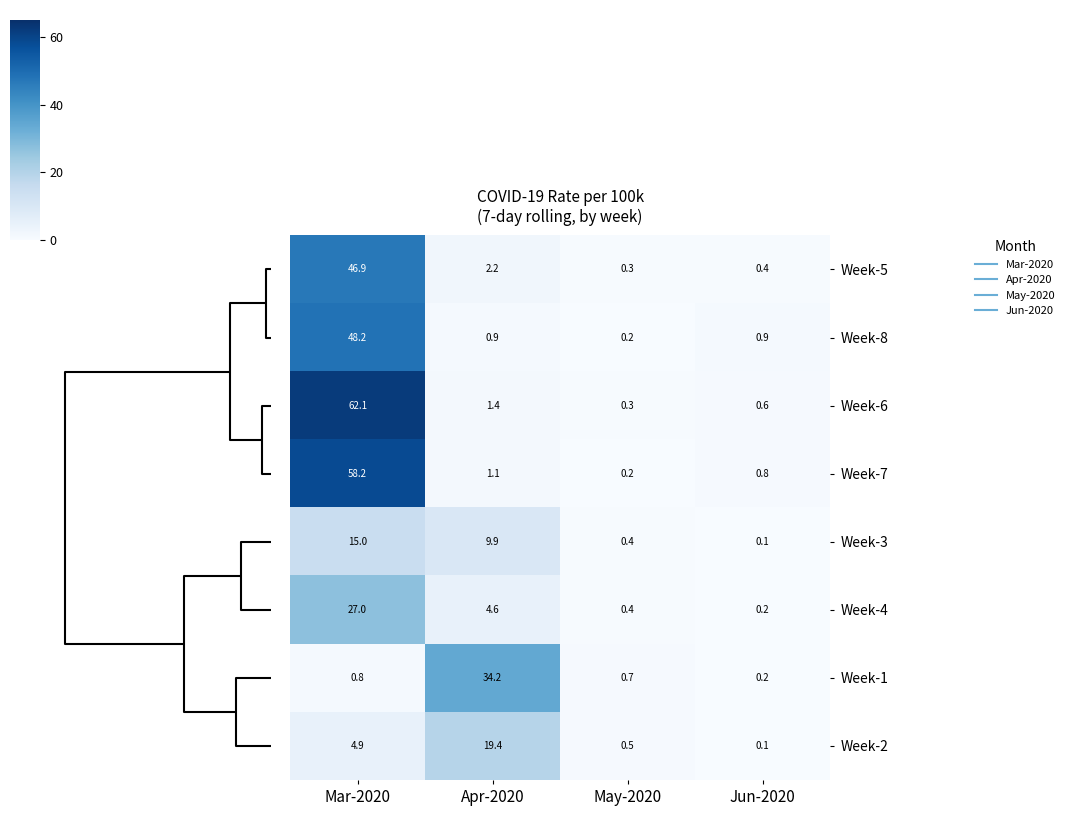

What is the sum of the Week-8 values at Jun-2020 and May-2020?

1.1